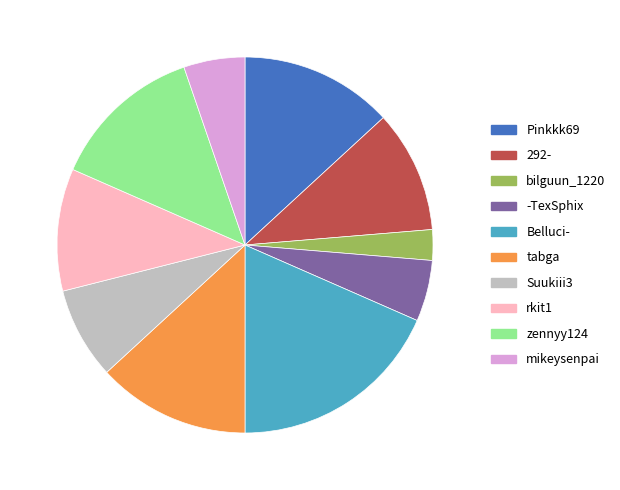

Which slice is the largest?

Belluci-